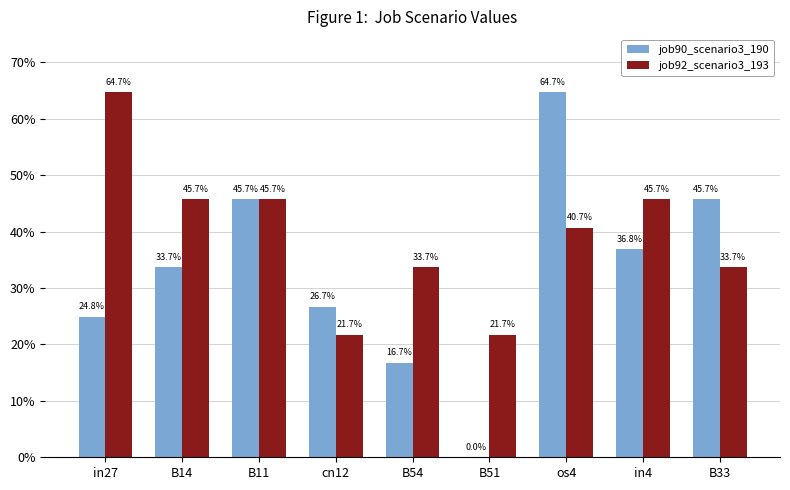

Reading left to right, what are all the values shown in this chart?

job90_scenario3_190: 0.2	0.3	0.5	0.3	0.2	0.0	0.6	0.4	0.5
job92_scenario3_193: 0.6	0.5	0.5	0.2	0.3	0.2	0.4	0.5	0.3